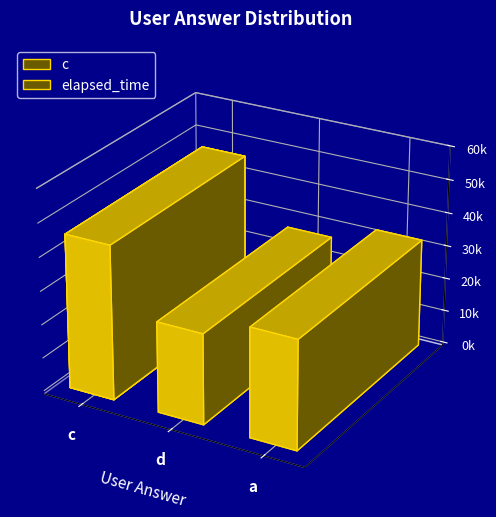

At which label is the value closest to 41000?

c